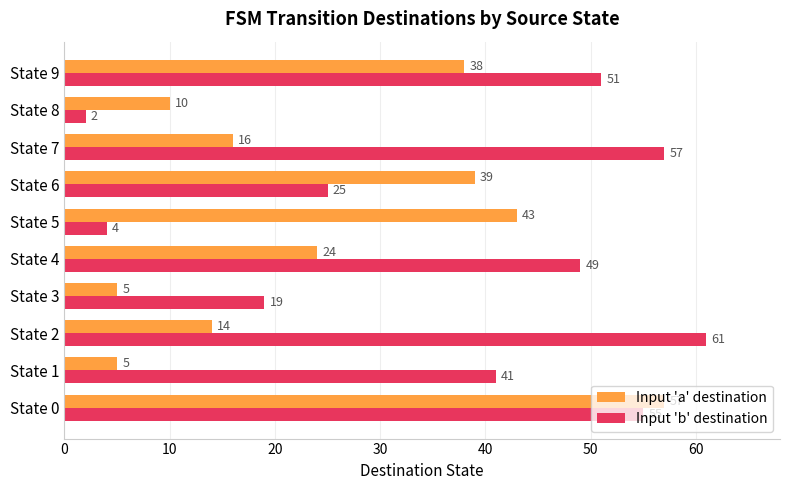

Is it true that Input 'b' destination equals 51 at State 9?

True